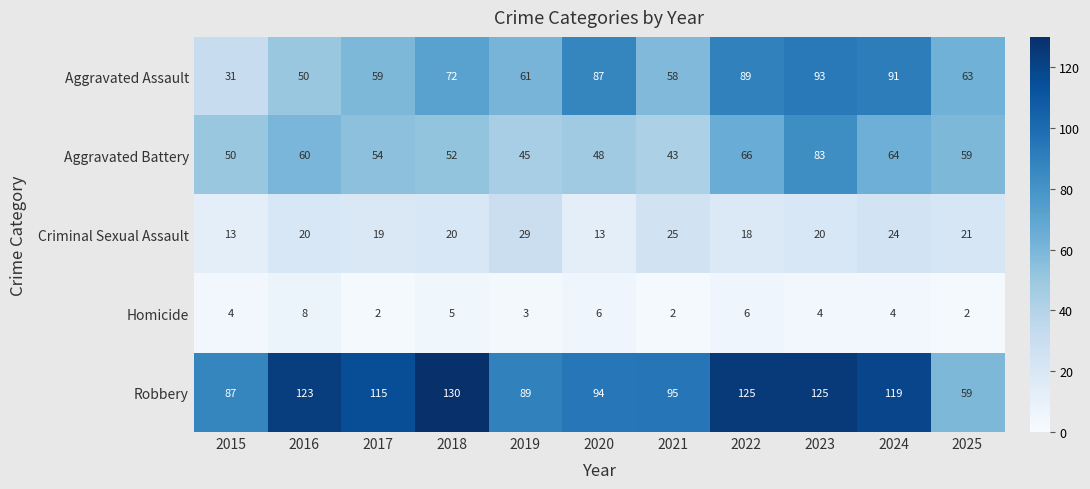

At which category does the chart reach its peak across all series?

2018